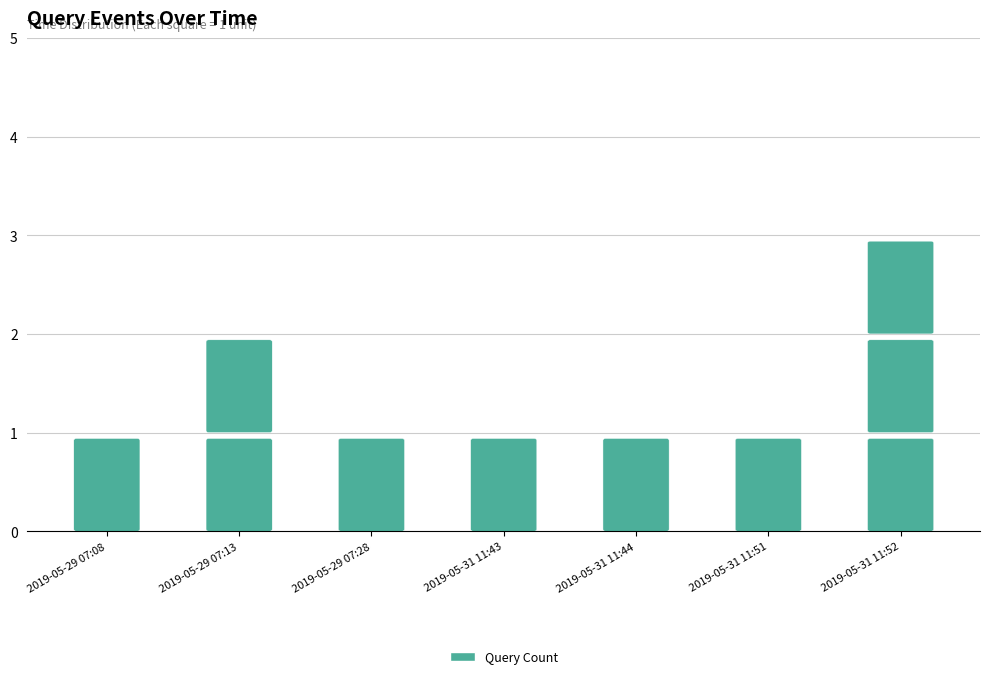

True or false: the data has more than 0 interior local peaks.

True